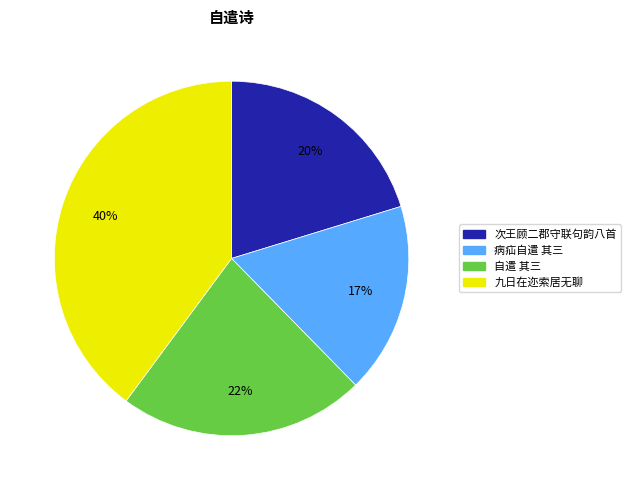

How many segments does this pie chart have?

4